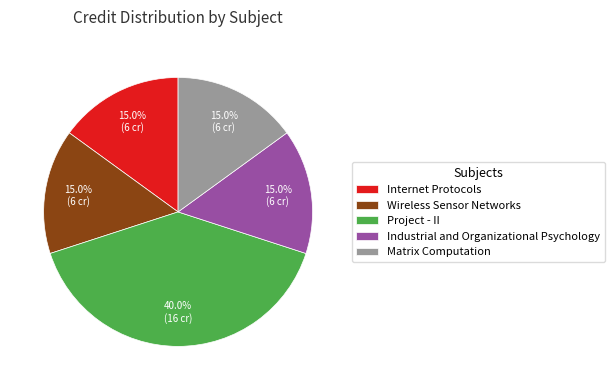

To the nearest percent, what is the difference between the largest and smallest slice percentages?

25%